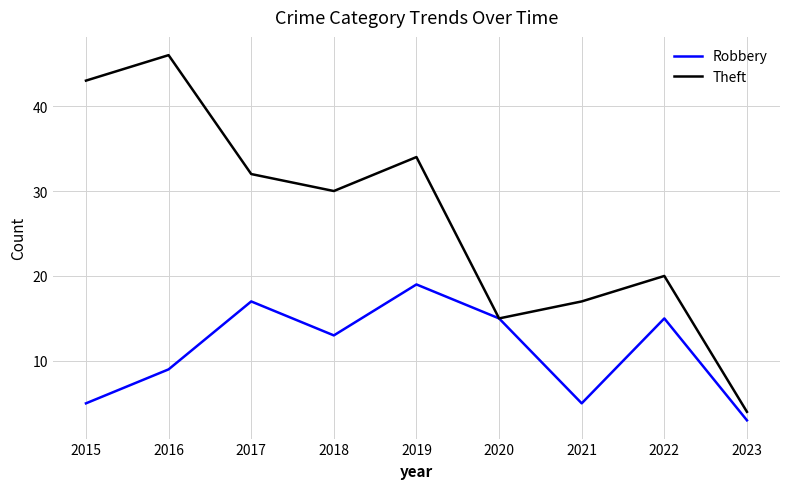

Which series has the widest spread of values?

Theft